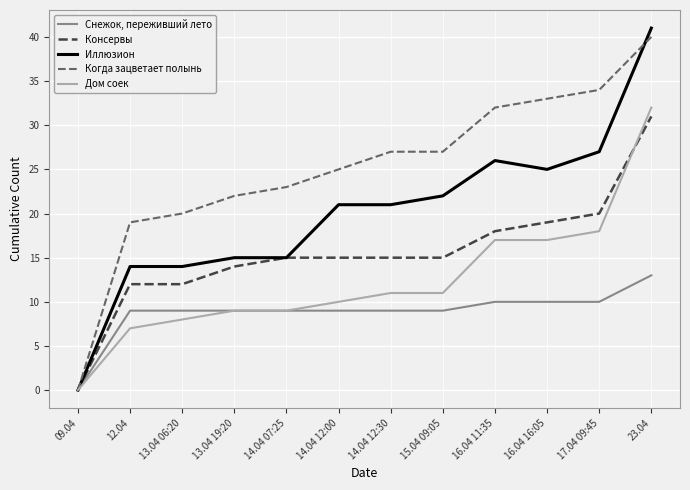

What is the difference between the highest and lowest values at 14.04 07:25?

14